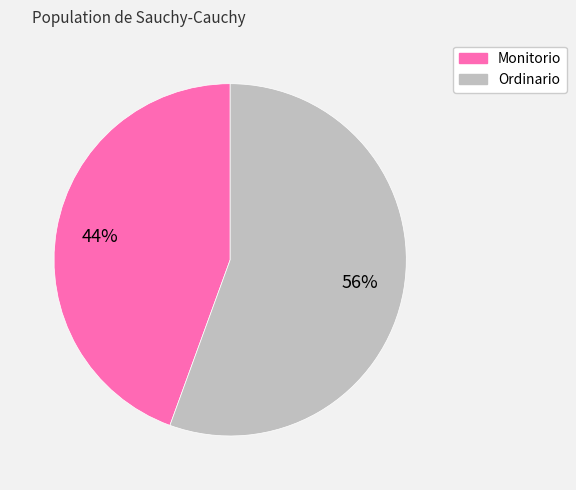

Which slice is the largest?

Ordinario